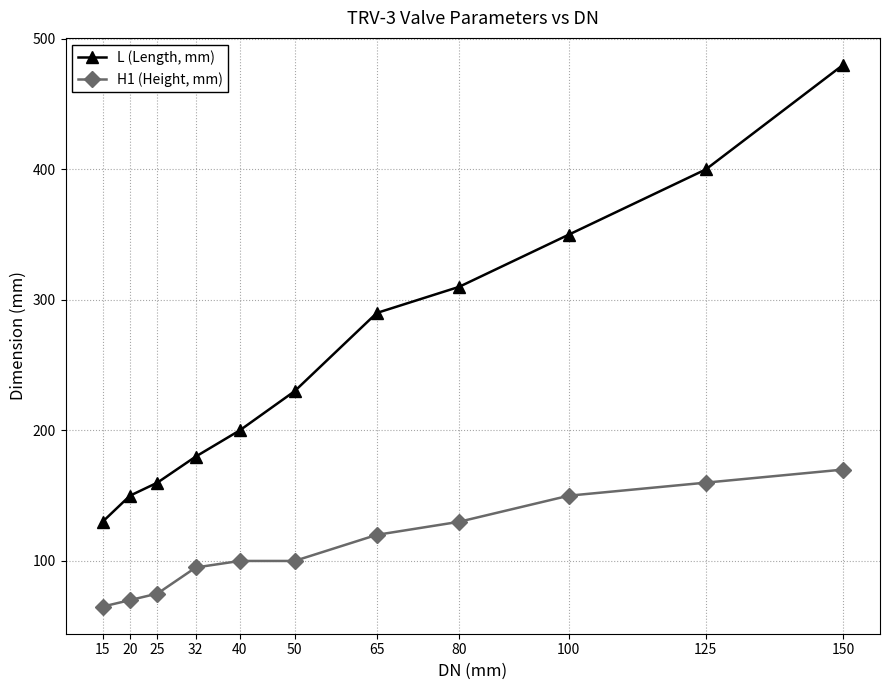

Rank the categories by L (Length, mm) value from highest to lowest.

150, 125, 100, 80, 65, 50, 40, 32, 25, 20, 15